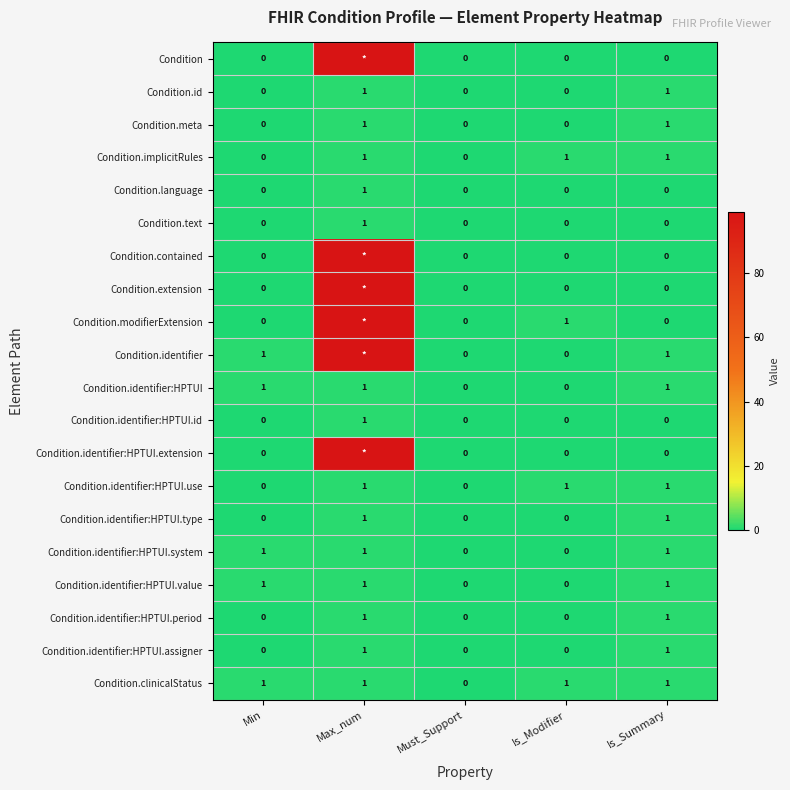

The Condition.identifier:HPTUI.assigner series shows 0 at Must_Support. True or false?

True